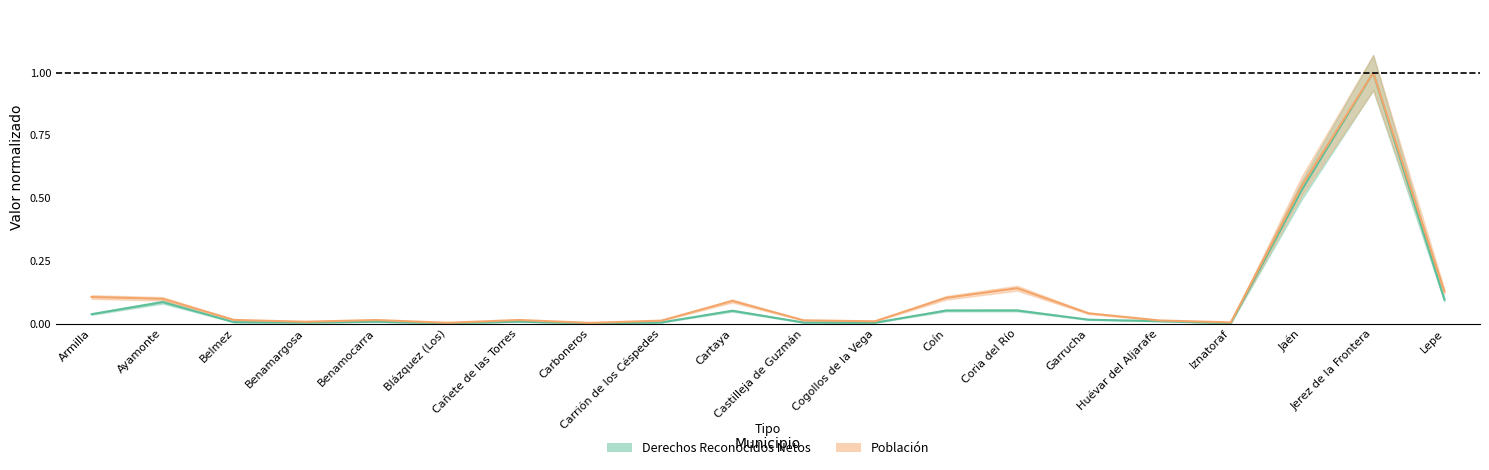

The value of Derechos Reconocidos Netos at Iznatoraf is 0.0. True or false?

True